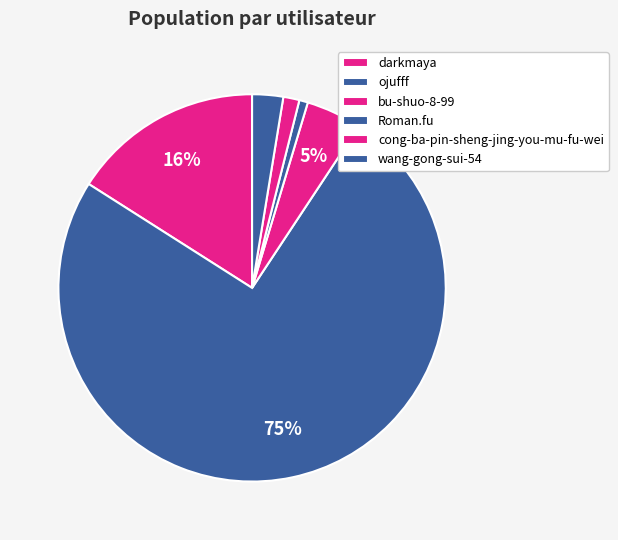

How many slices are in this pie chart?

6